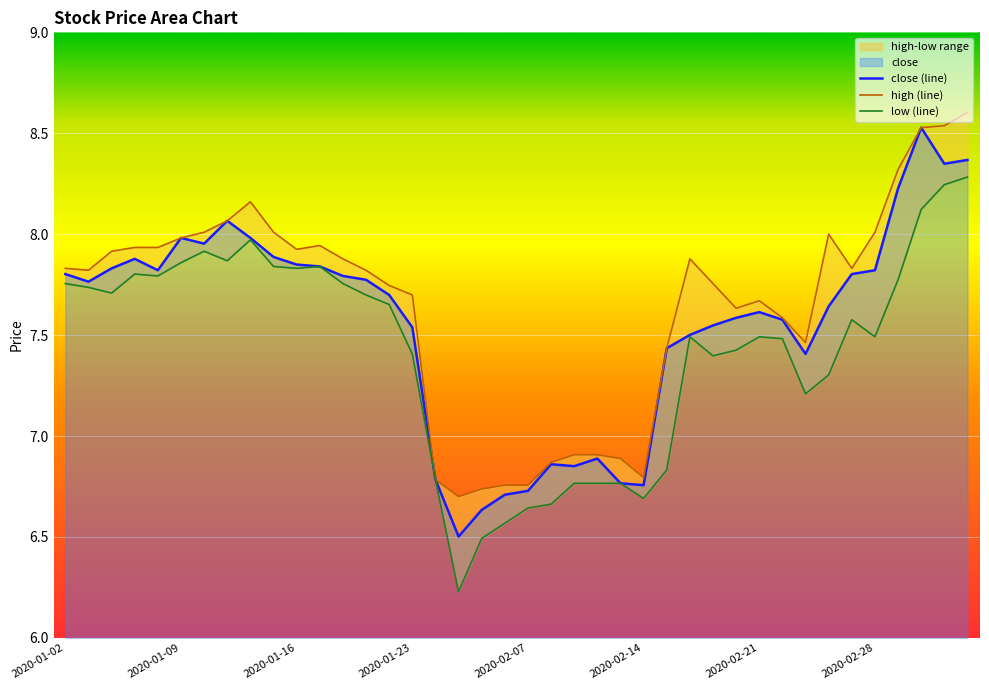

True or false: close (line) and low (line) intersect in this chart.

False